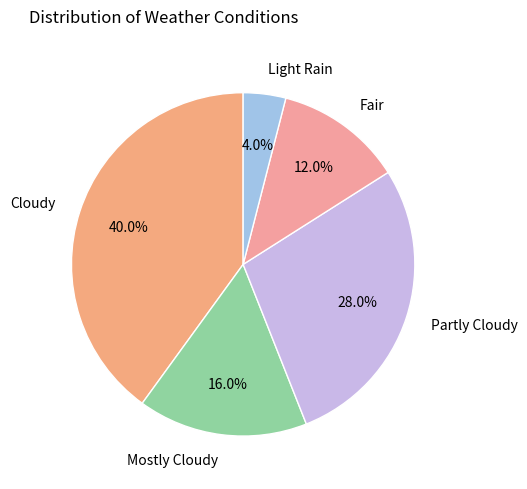

Rank the categories by value from lowest to highest.

Light Rain, Fair, Mostly Cloudy, Partly Cloudy, Cloudy